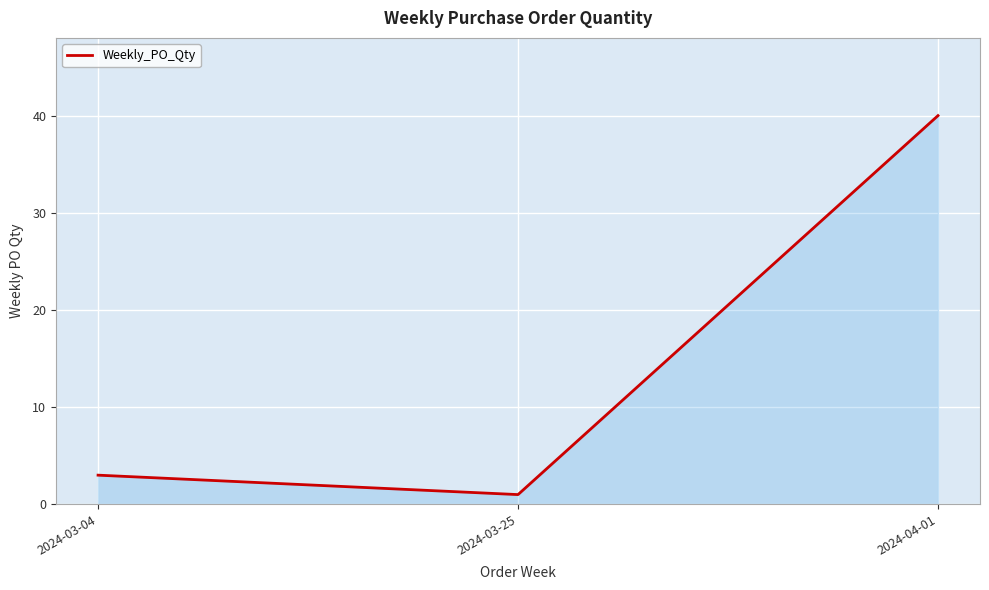

What is the average value?

15